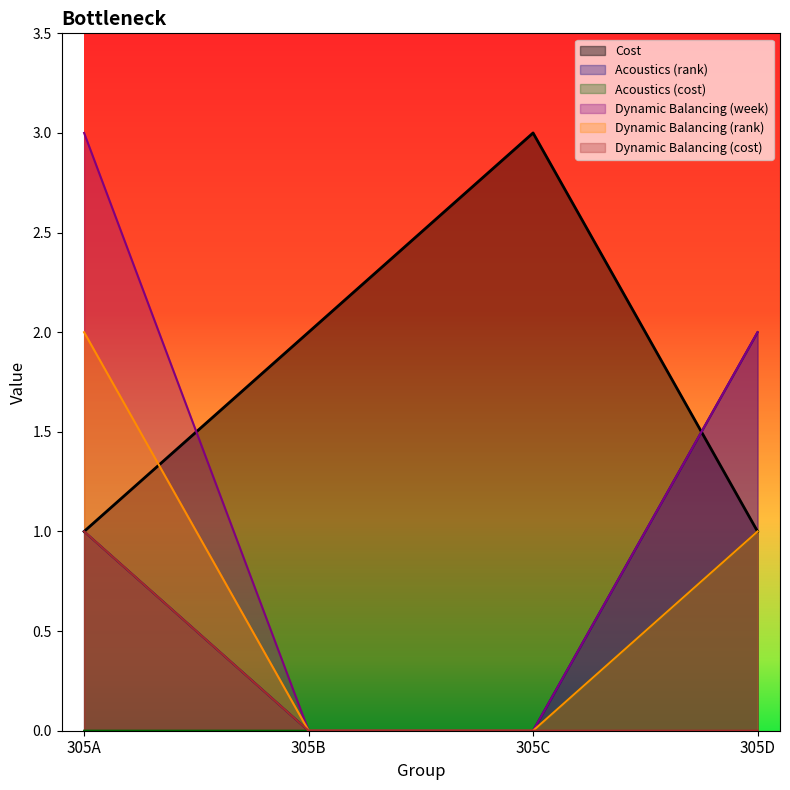

How many data points in Dynamic Balancing (rank) are less than 1?

2